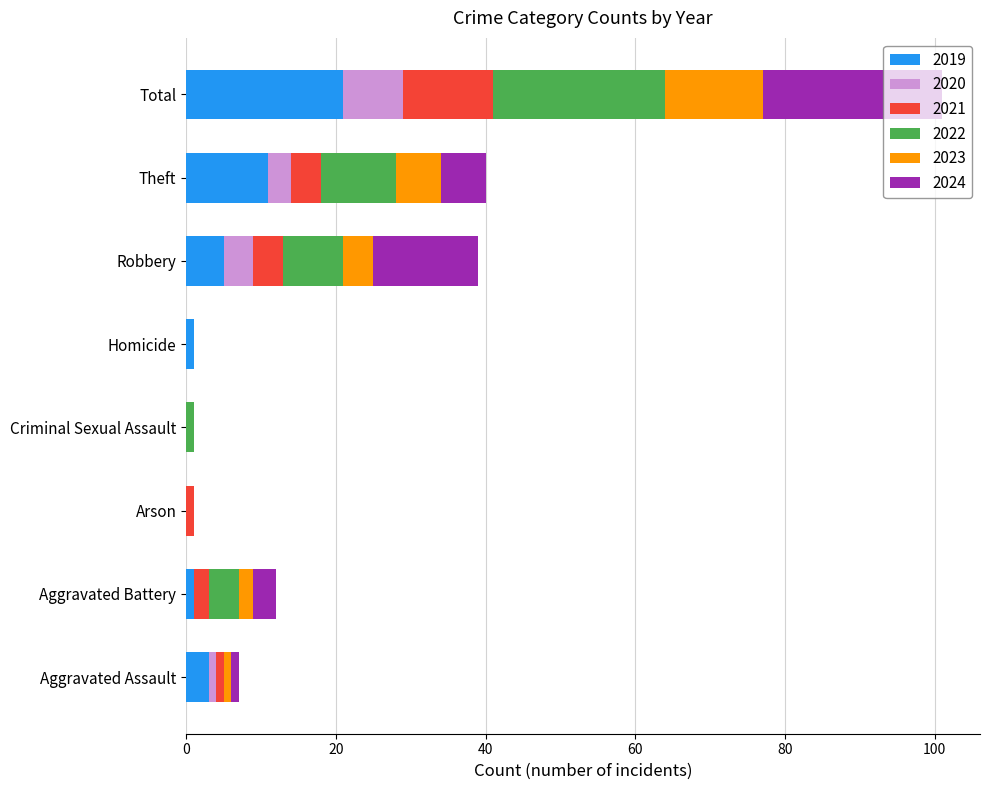

At which category is the sum across all series the highest?

Total